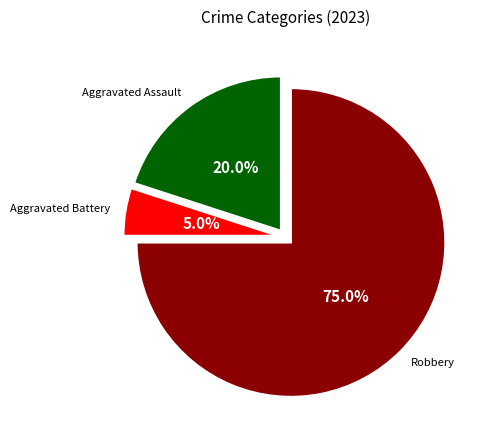

To the nearest percent, what percentage of the pie is Aggravated Battery?

5%